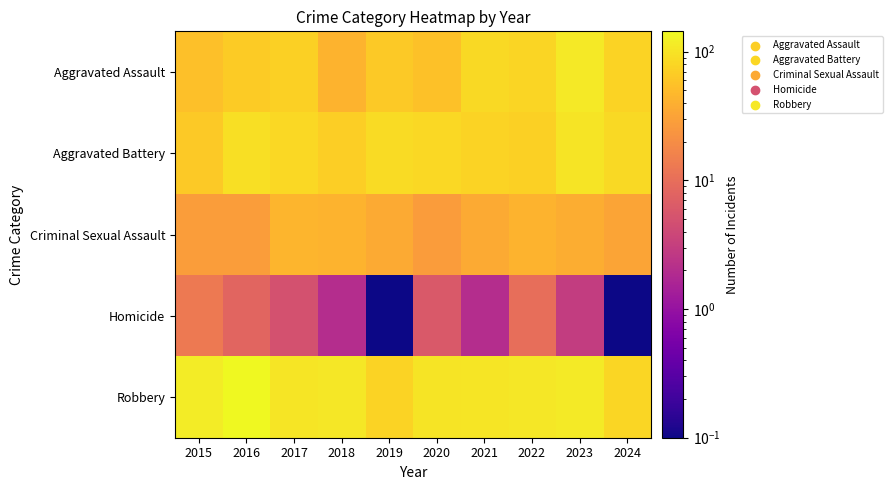

Reading left to right, transcribe all the data shown in this chart.

Aggravated Assault: 2015=54.0	2016=66.0	2017=72.0	2018=43.0	2019=65.0	2020=56.0	2021=86.0	2022=78.0	2023=110.0	2024=77.0
Aggravated Battery: 2015=64.0	2016=93.0	2017=83.0	2018=70.0	2019=88.0	2020=82.0	2021=75.0	2022=71.0	2023=102.0	2024=85.0
Criminal Sexual Assault: 2015=28.0	2016=28.0	2017=44.0	2018=43.0	2019=36.0	2020=27.0	2021=36.0	2022=43.0	2023=38.0	2024=32.0
Homicide: 2015=13.0	2016=8.0	2017=5.0	2018=2.0	2019=0.1	2020=6.0	2021=2.0	2022=10.0	2023=3.0	2024=0.1
Robbery: 2015=117.0	2016=144.0	2017=105.0	2018=107.0	2019=75.0	2020=102.0	2021=105.0	2022=108.0	2023=114.0	2024=81.0